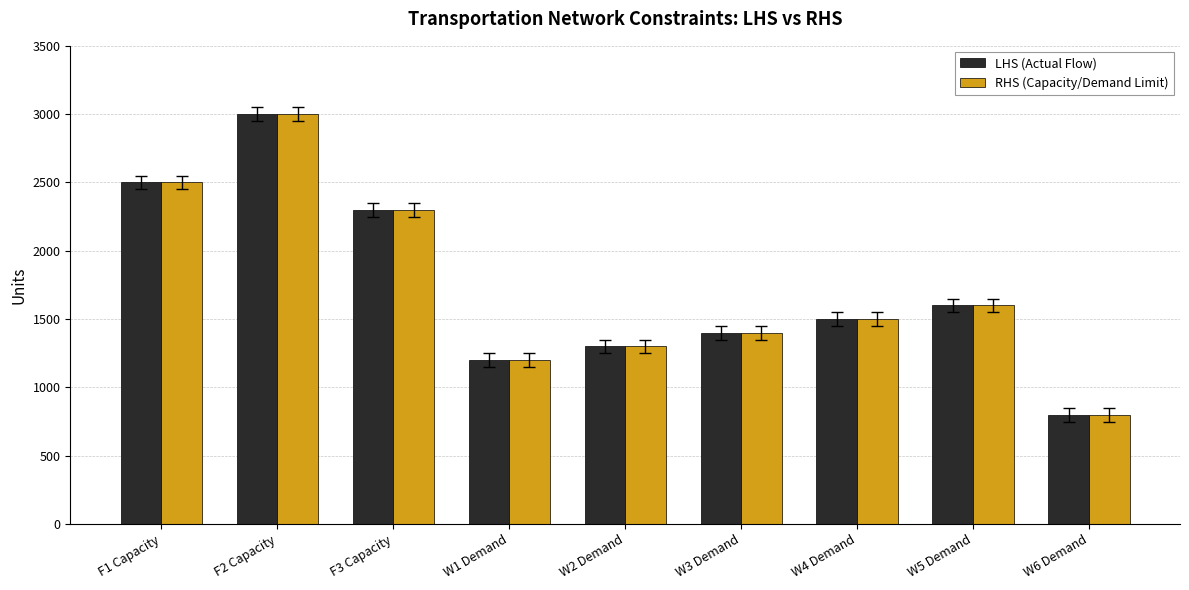

The value of RHS (Capacity/Demand Limit) at W1 Demand is 1863. True or false?

False